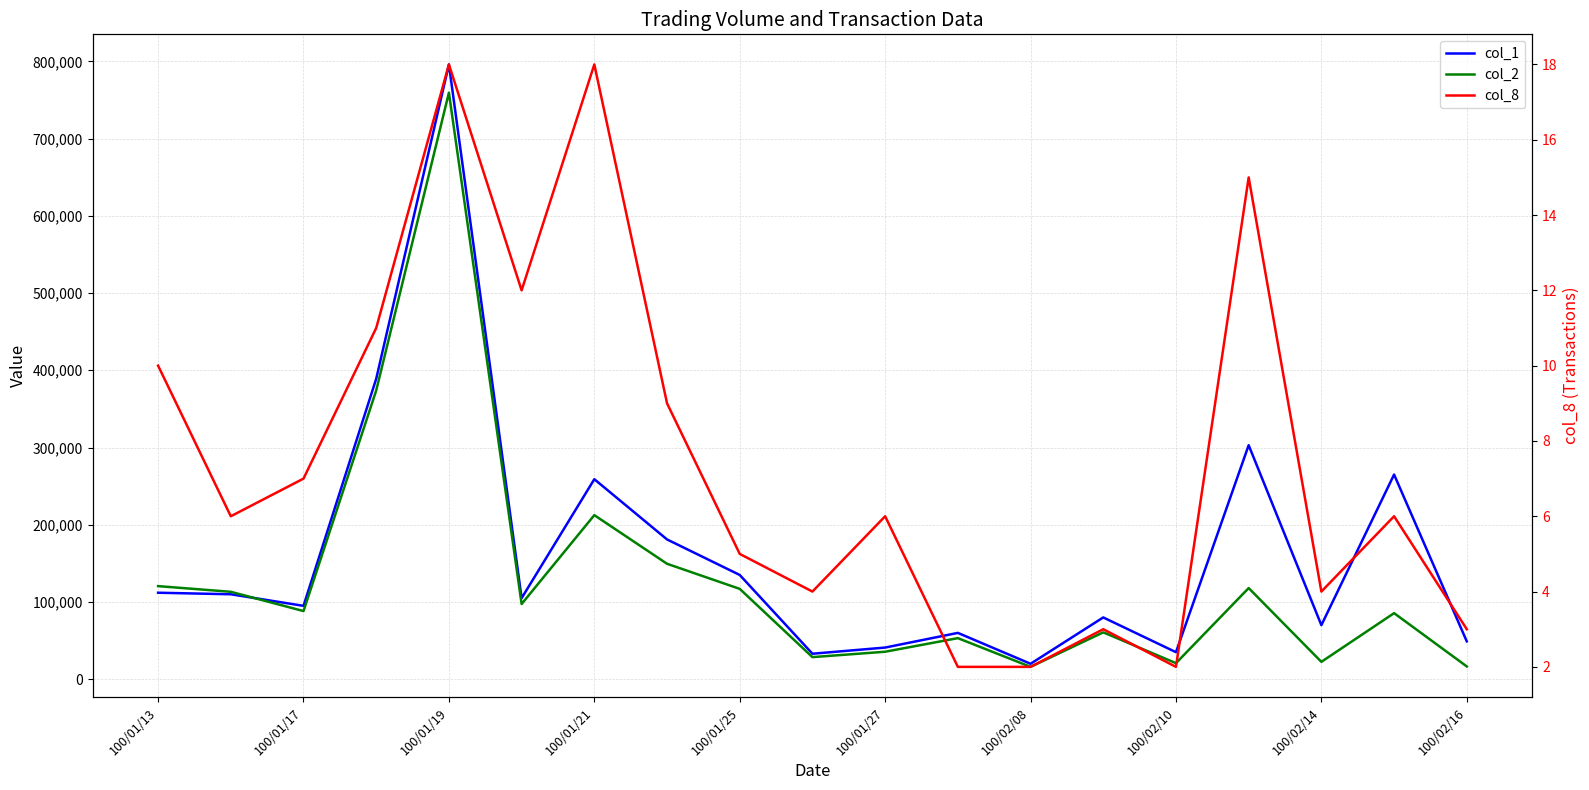

Which has a higher value, 100/01/25 or 100/01/17?

100/01/25